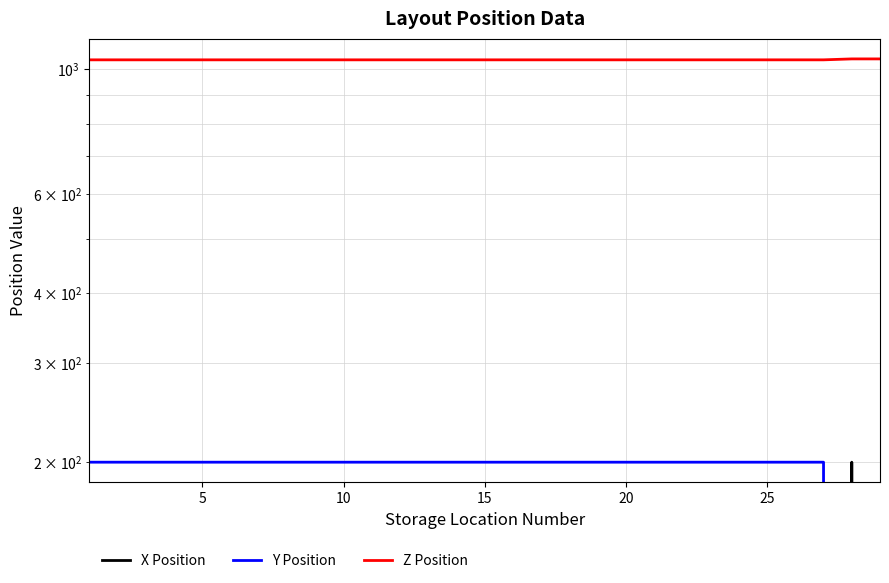

True or false: Y Position has more than 0 points higher than both neighbors.

False